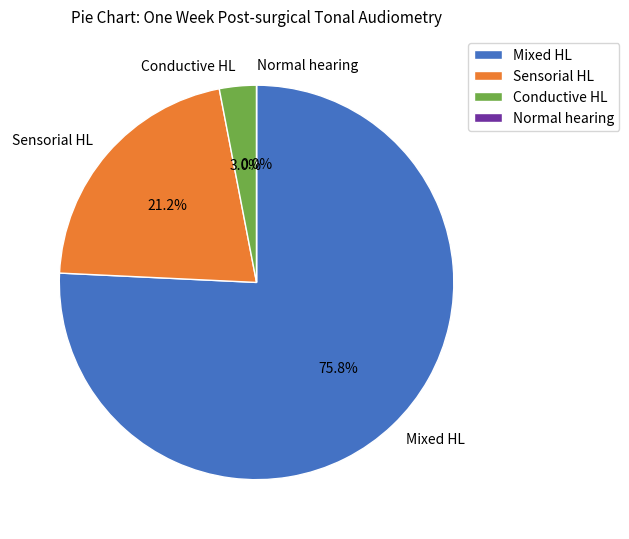

Rank the categories by value from highest to lowest.

Mixed HL, Sensorial HL, Conductive HL, Normal hearing